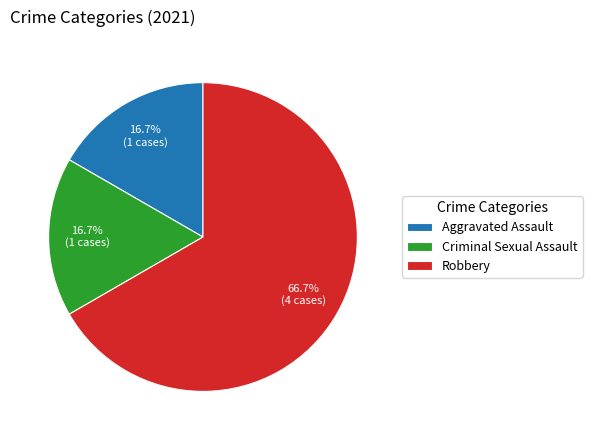

What is the largest slice in the pie chart?

Robbery